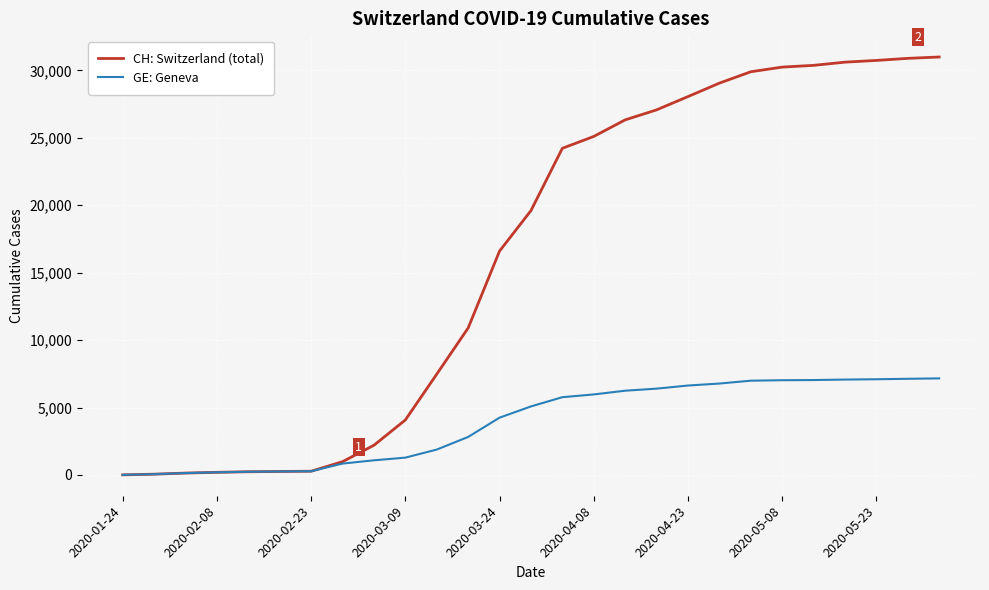

Rank the series by their average value, from highest to lowest.

CH: Switzerland (total), GE: Geneva